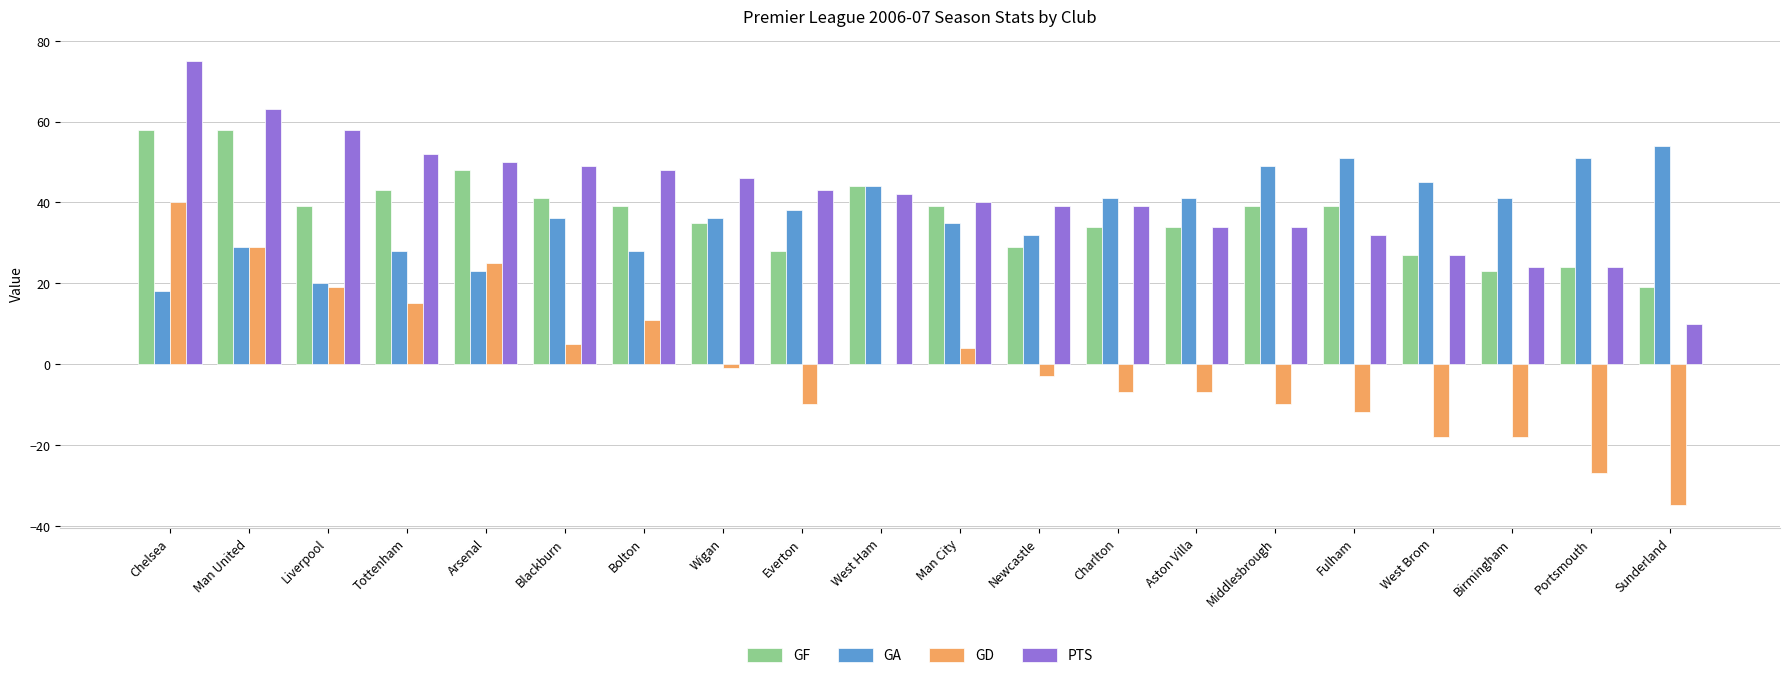

True or false: GD has a value of -18 at Birmingham.

True